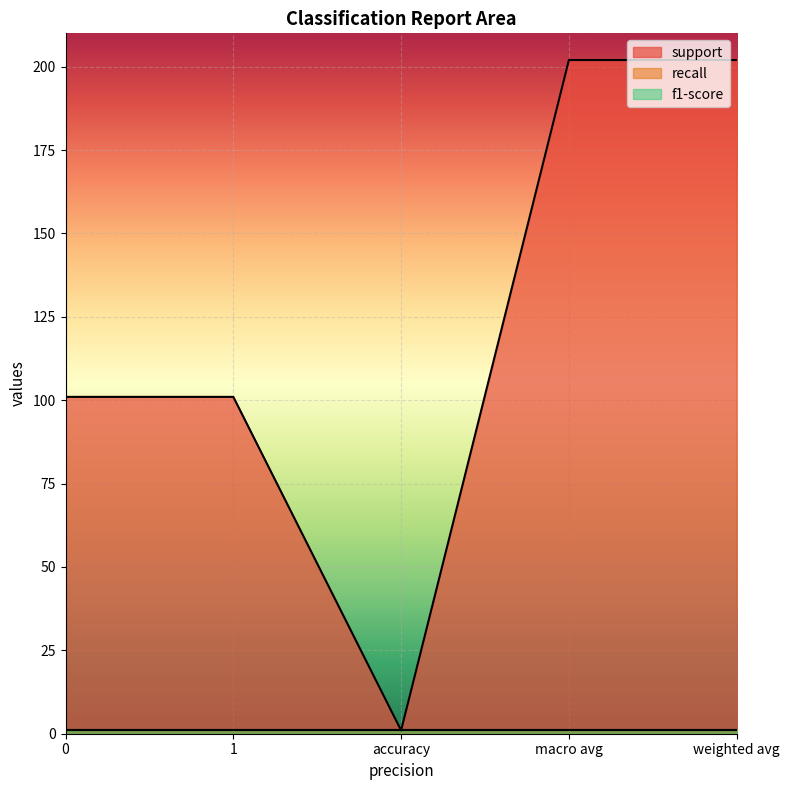

What is the average value of the recall series?

1